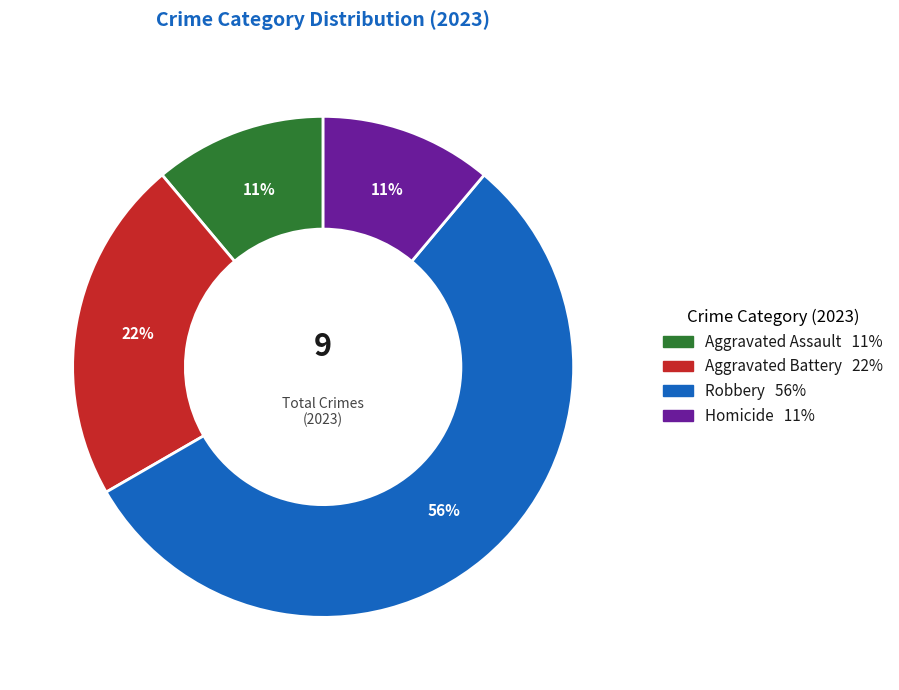

Is it true that Aggravated Assault is 11% of the pie?

True